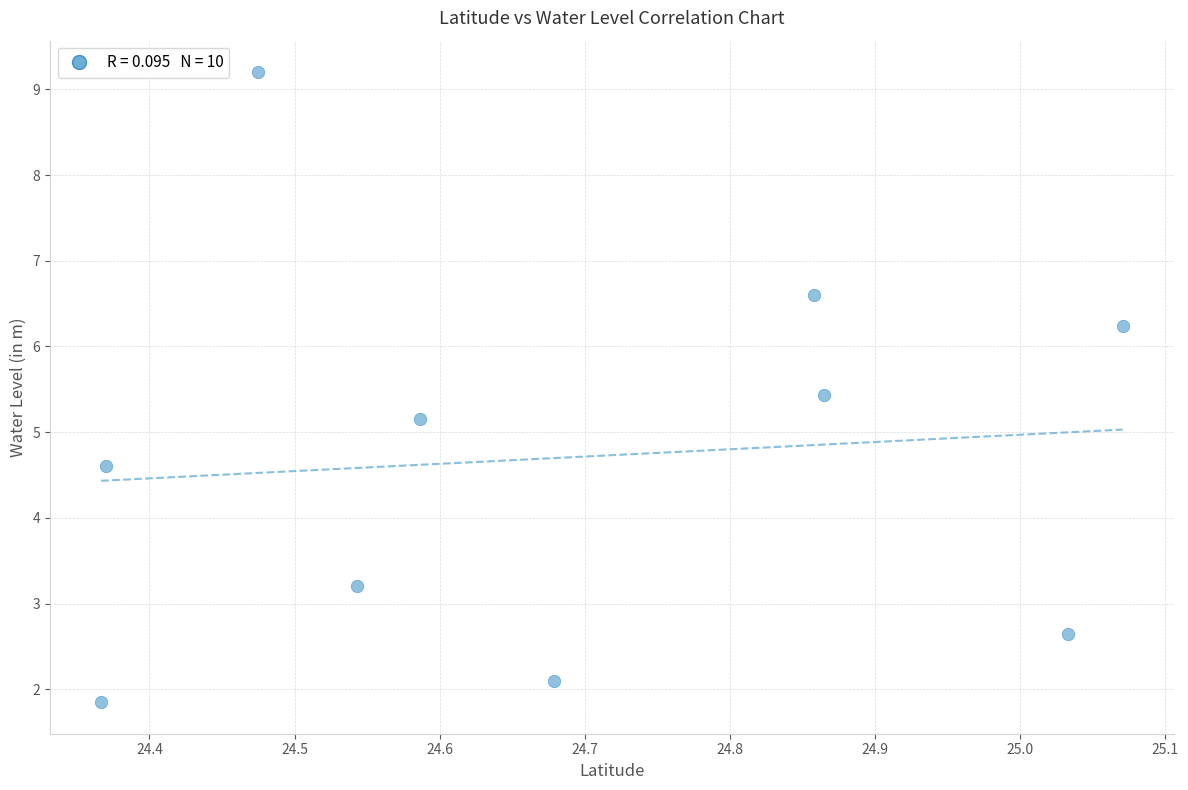

What is the average Y value?

4.7